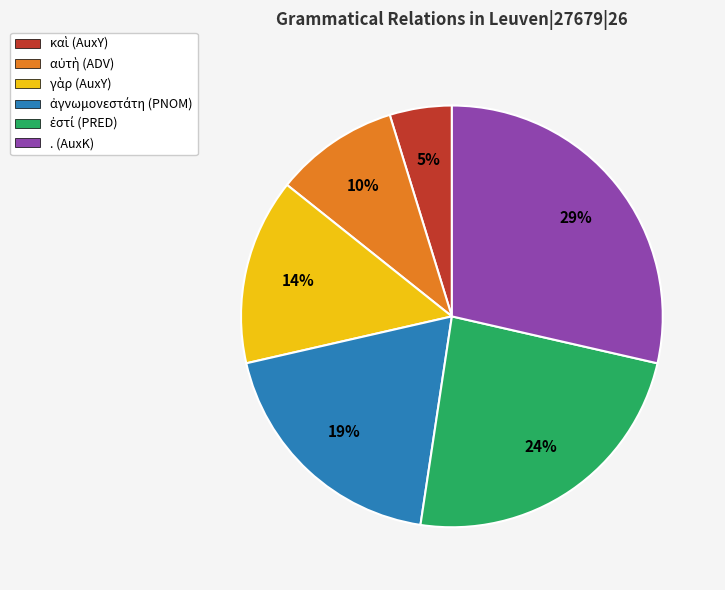

Does any single category account for the majority?

No